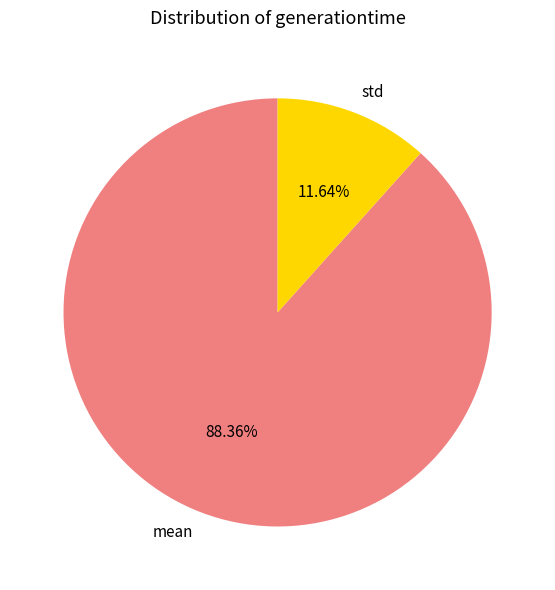

Which category has the smallest portion of the pie?

std